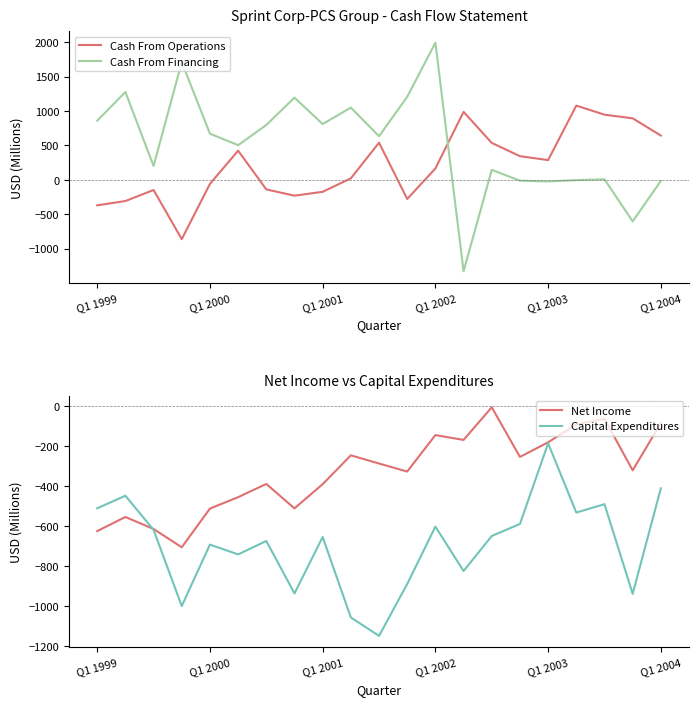

How many intersections are there between Cash From Financing and Cash From Operations?

1